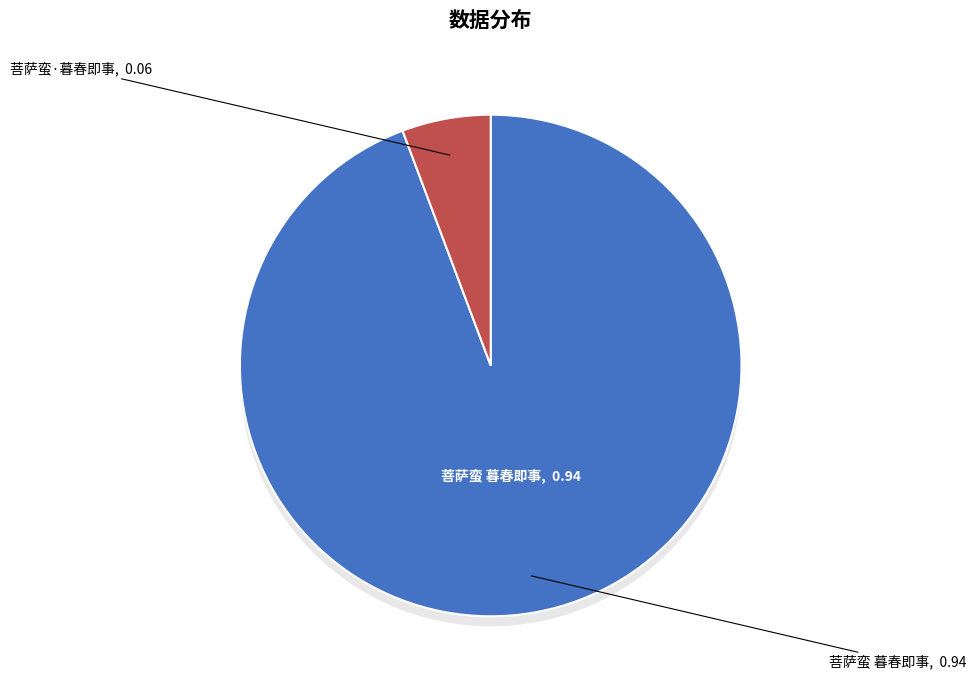

Is there a majority slice in this chart?

Yes